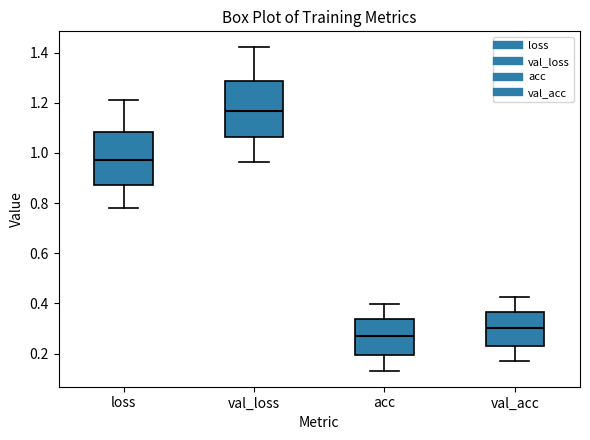

Reading left to right, transcribe this box plot: for each box, give where its median line is, the range the box spans, and where its two whiskers end, as read against the y-axis. The values are not printed on the chart, so give them approximately, as read against the axis.

loss: median 0.98, box 0.88 to 1.08, whiskers 0.78 to 1.20
val_loss: median 1.16, box 1.06 to 1.28, whiskers 0.96 to 1.42
acc: median 0.26, box 0.20 to 0.34, whiskers 0.14 to 0.40
val_acc: median 0.30, box 0.24 to 0.36, whiskers 0.18 to 0.42